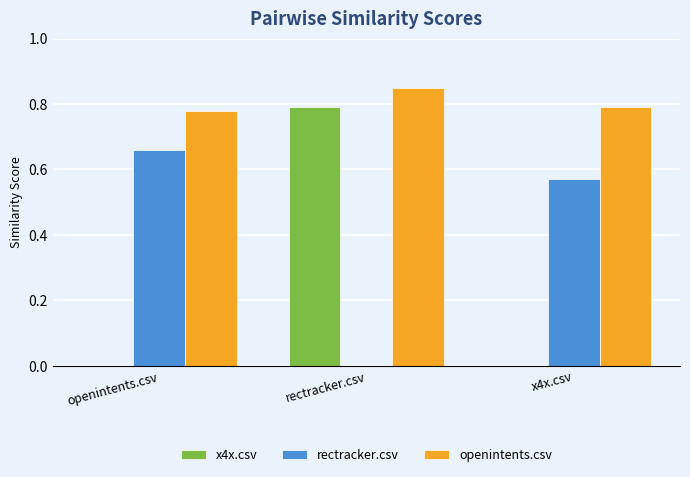

At which label does rectracker.csv reach its peak?

openintents.csv